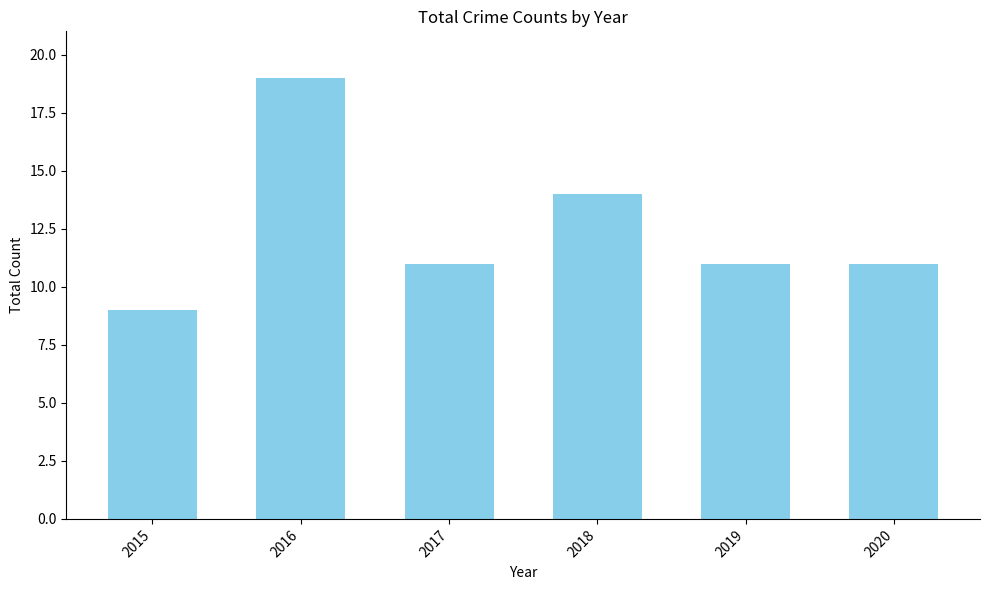

True or false: the data shows 14 at 2015.

False